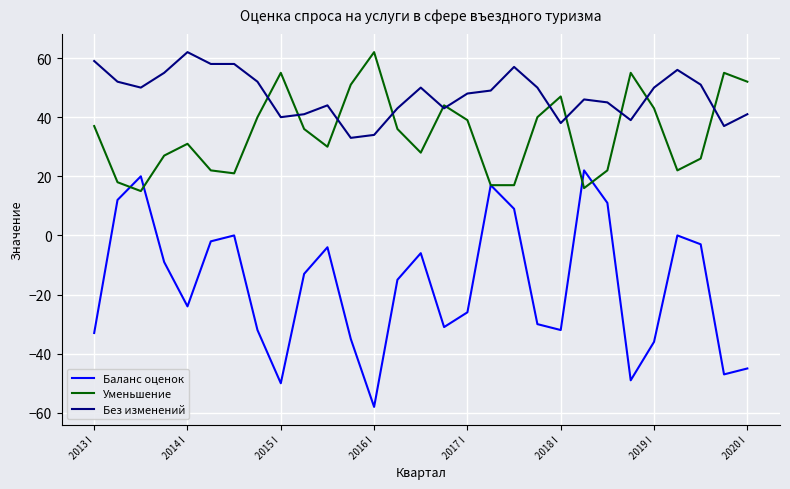

True or false: Баланс оценок and Без изменений cross at least once.

False